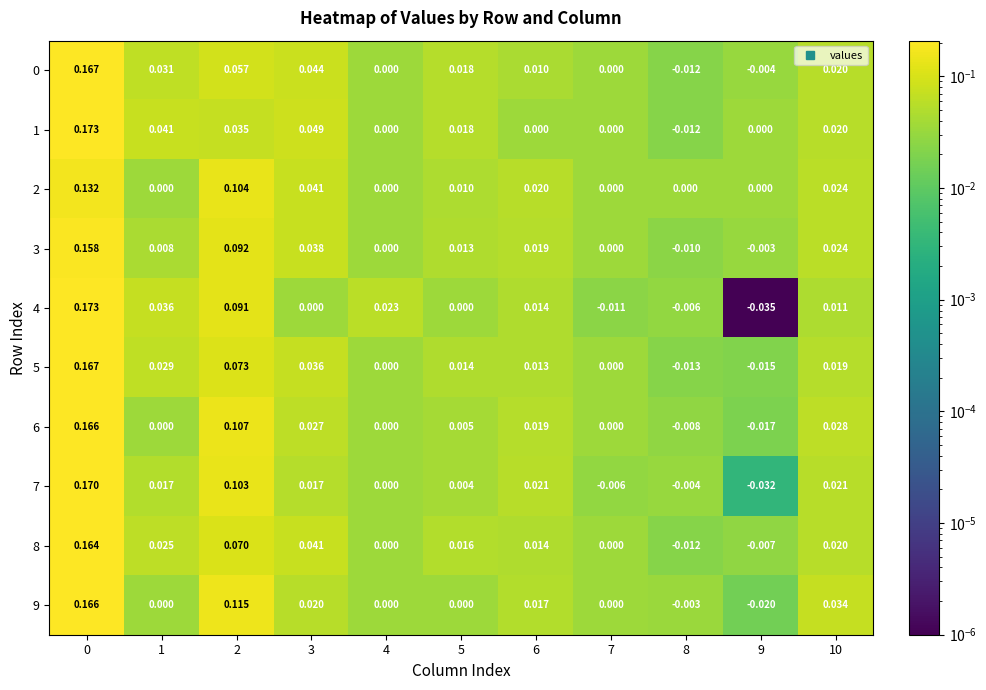

How many values in the 1 series are below 0?

1